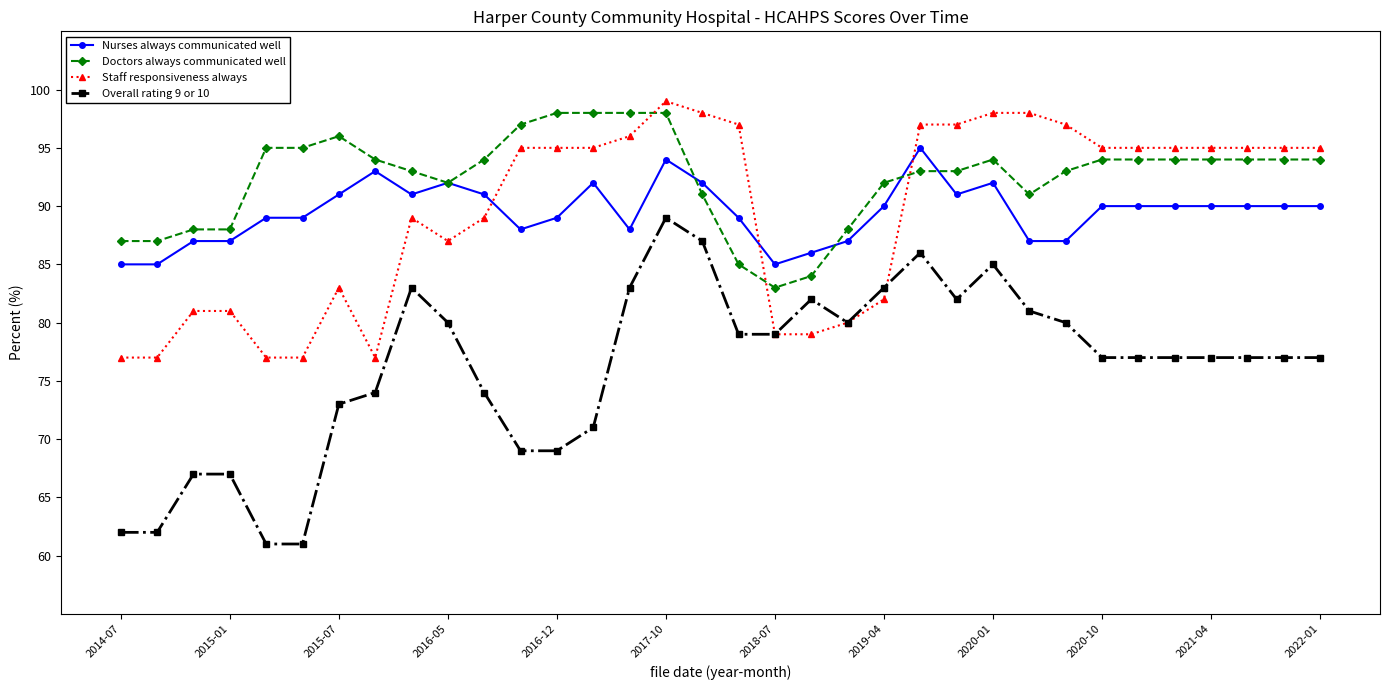

True or false: Doctors always communicated well and Overall rating 9 or 10 cross at least once.

False